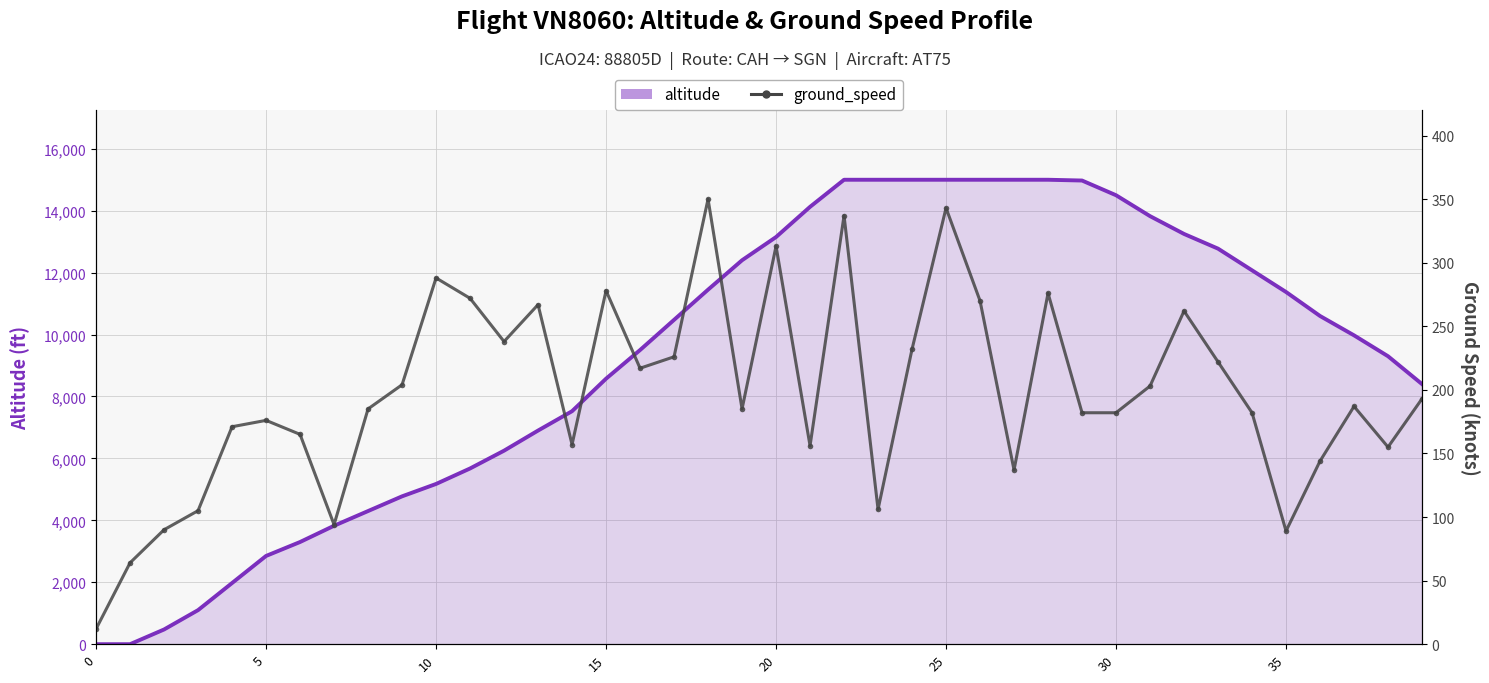

How many categories are shown in the chart?

40